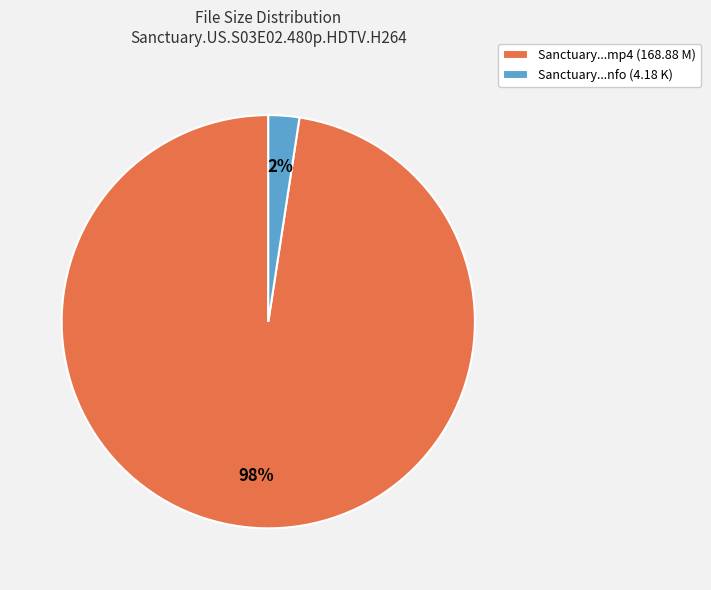

Between Sanctuary...mp4 (168.88 M) and Sanctuary...nfo (4.18 K), which is larger?

Sanctuary...mp4 (168.88 M)